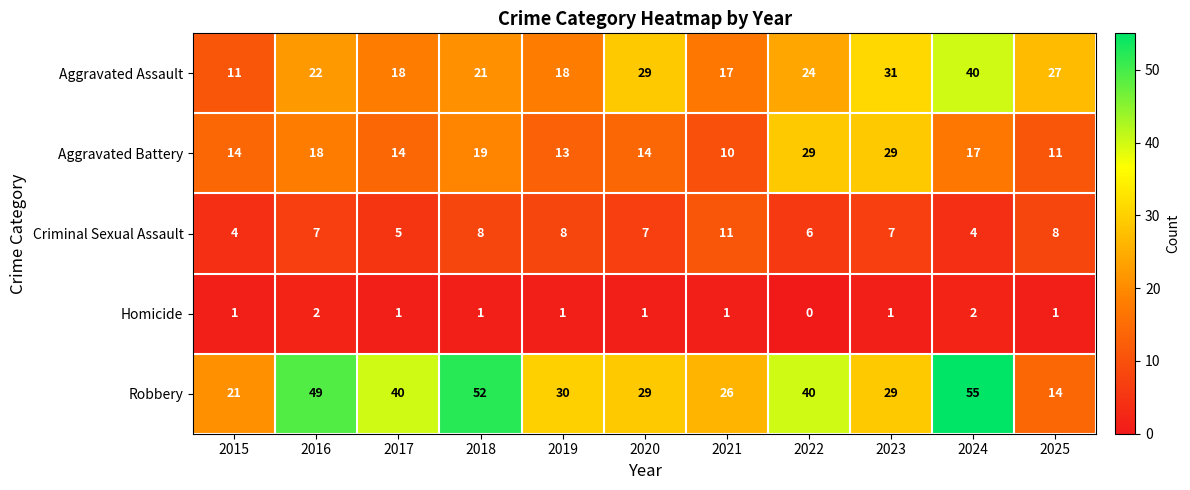

Which series has the largest range (max minus min)?

Robbery